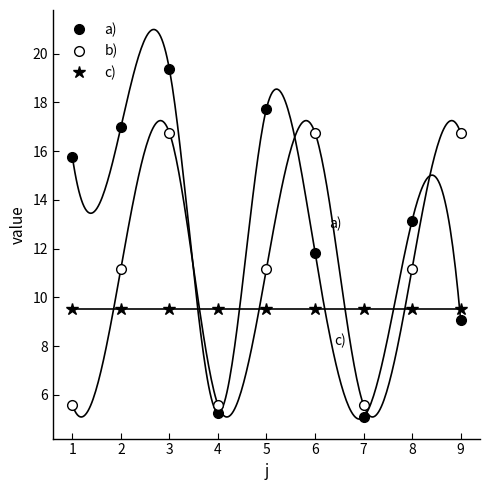

At how many categories does at least one series exceed 10?

7